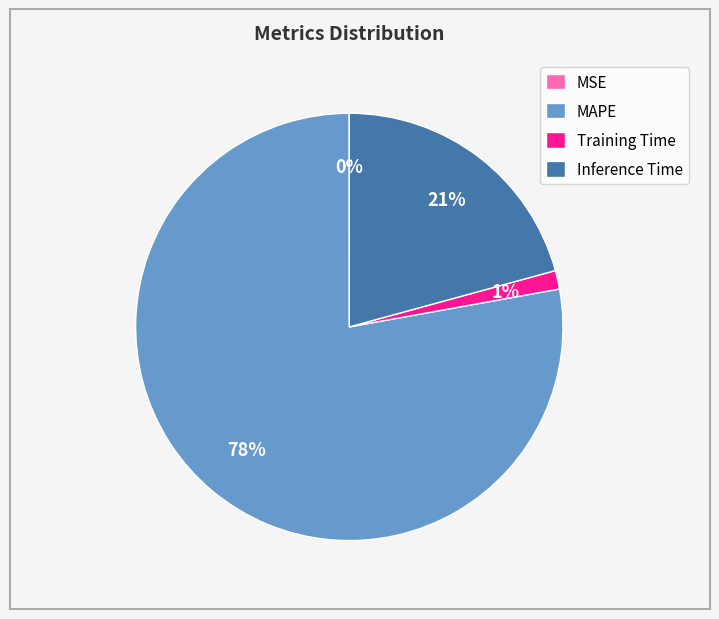

To the nearest percent, what percentage of the pie is MAPE?

78%